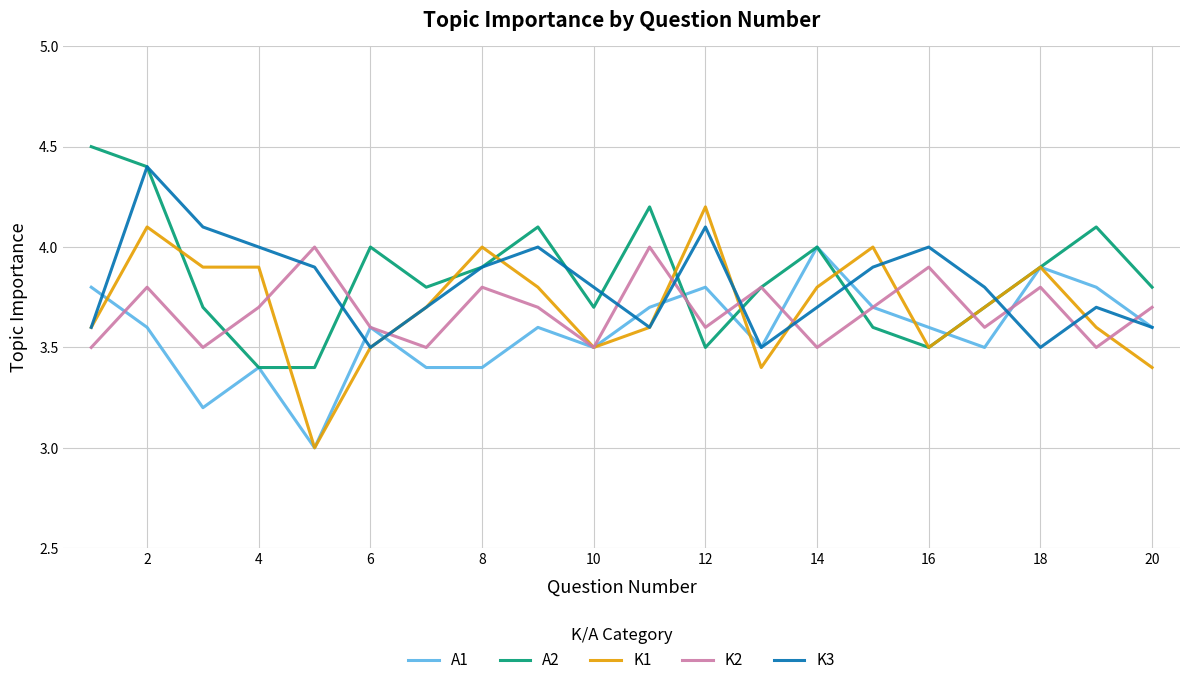

True or false: K3 and K2 intersect in this chart.

True